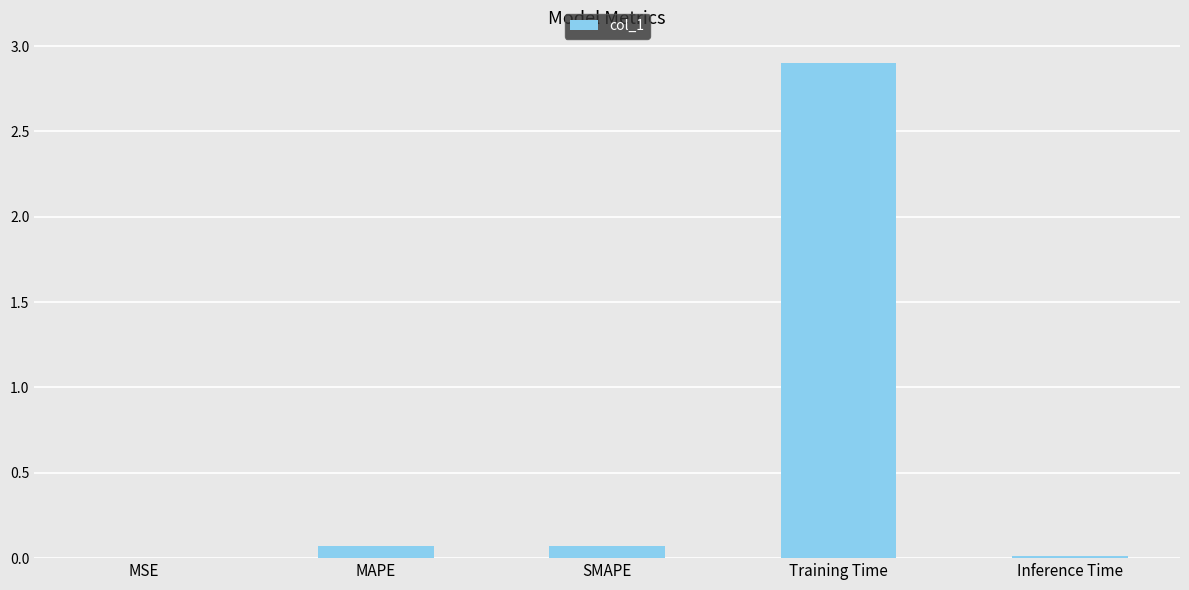

What is the sum of all values?

3.1